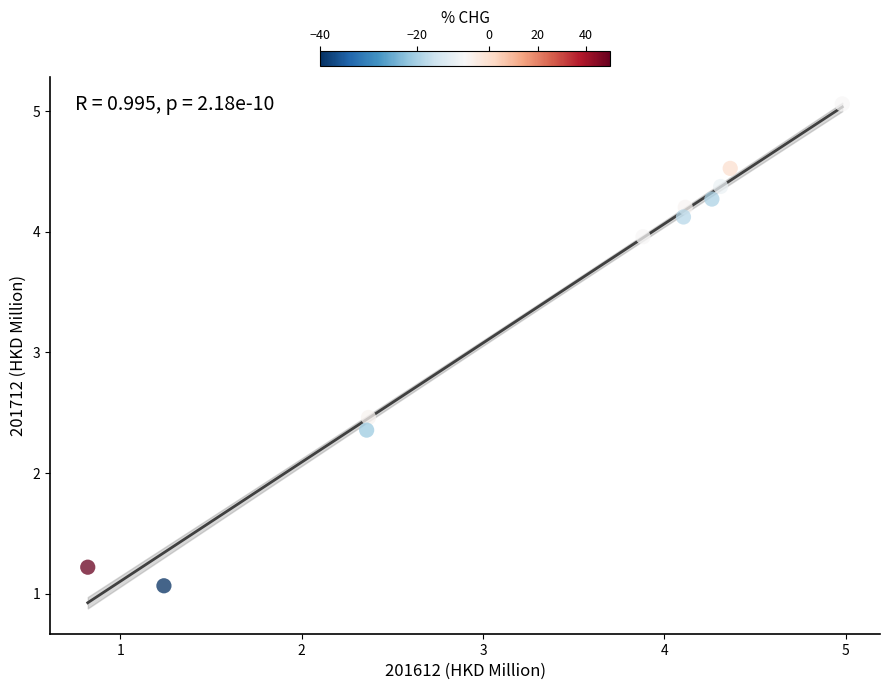

What is the range of Y values (max minus min)?

4.0